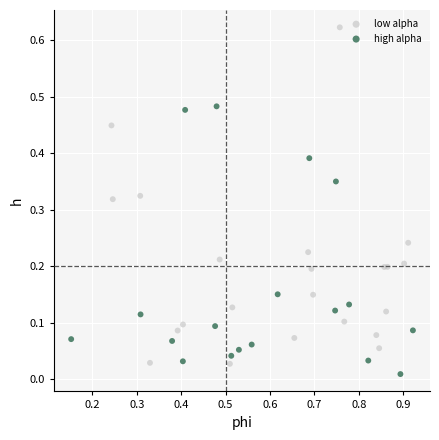

Which series reaches the maximum Y coordinate?

low alpha